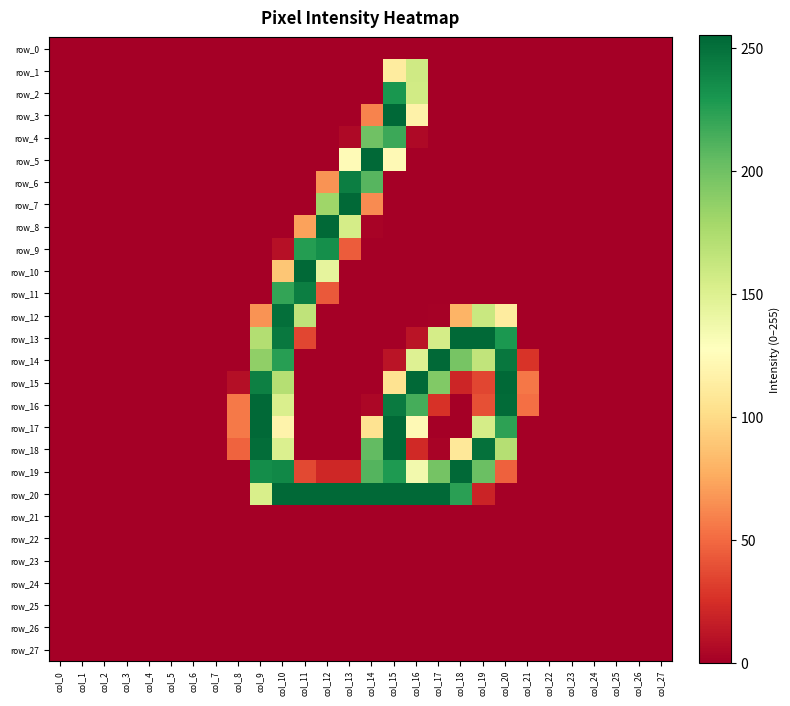

True or false: row_19 has a value of 71 at col_20.

False